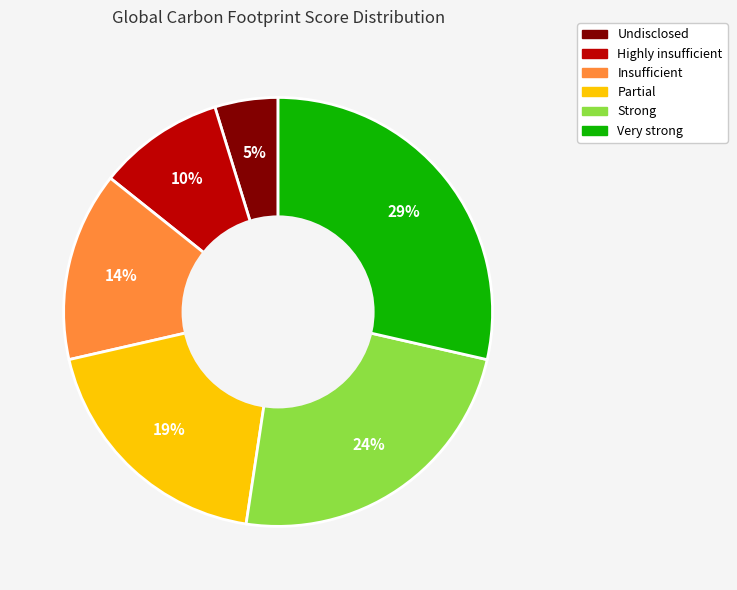

Does Insufficient account for over 50% of the chart?

No